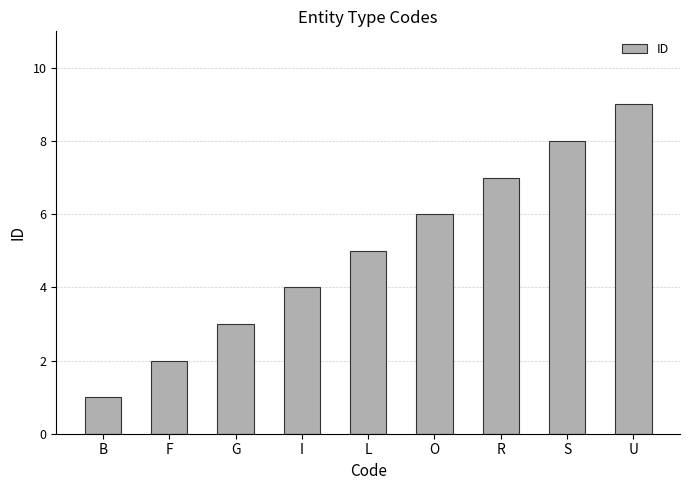

The chart shows a value of 7 at R. True or false?

True